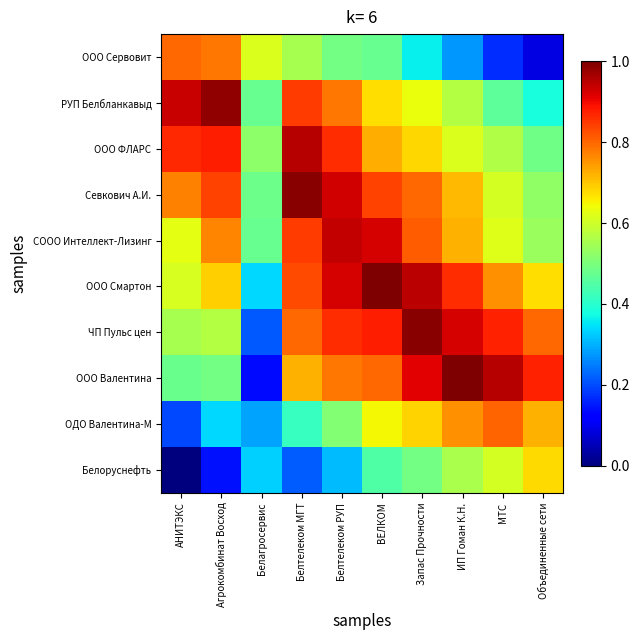

Which label corresponds to the largest value in the chart?

ИП Гоман К.Н.